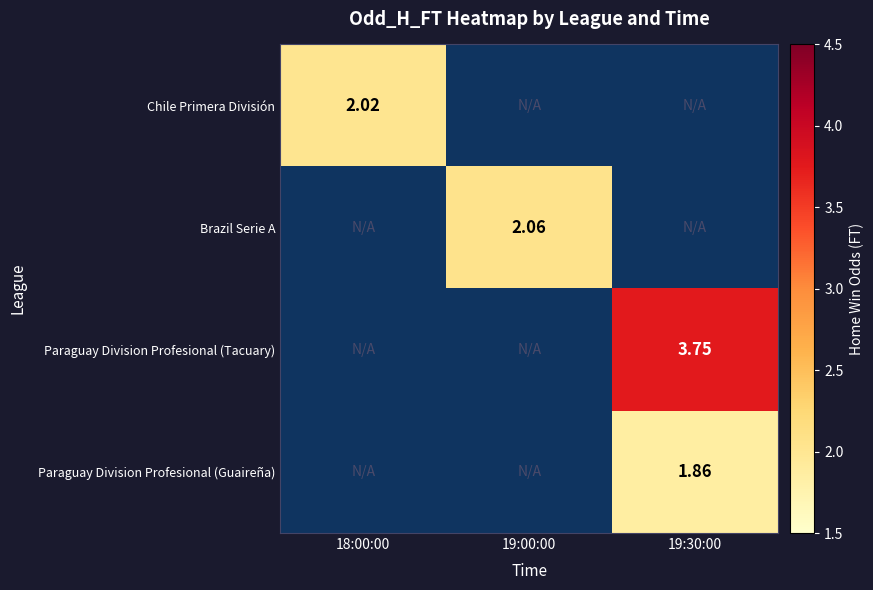

Which label corresponds to the largest value in the chart?

19:30:00